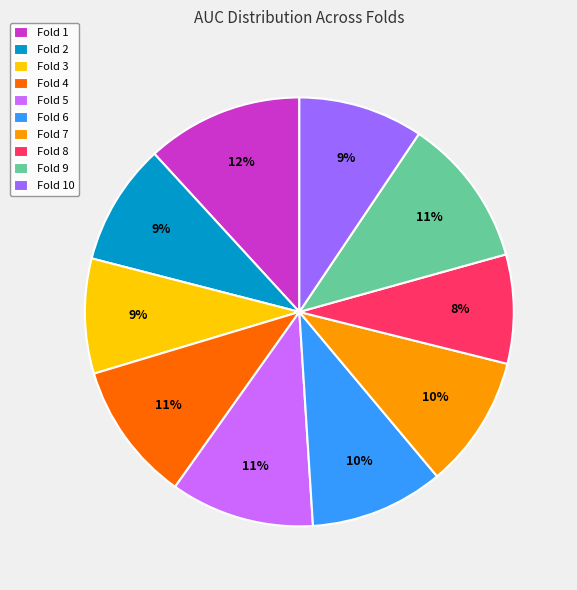

Which slice is the largest?

Fold 1